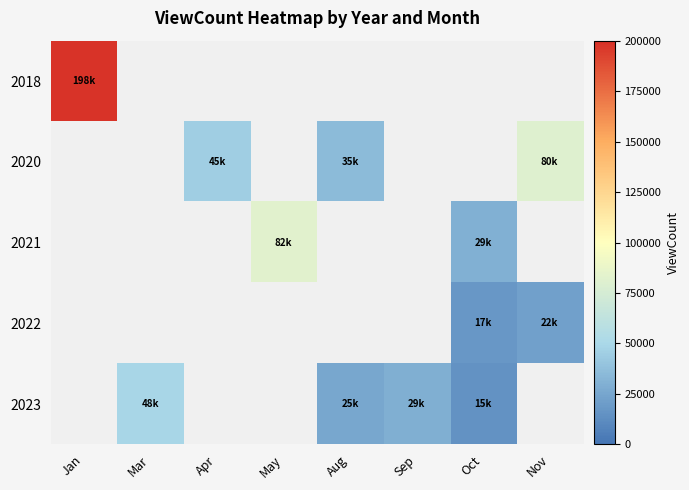

What is the greatest value displayed?

198069.0